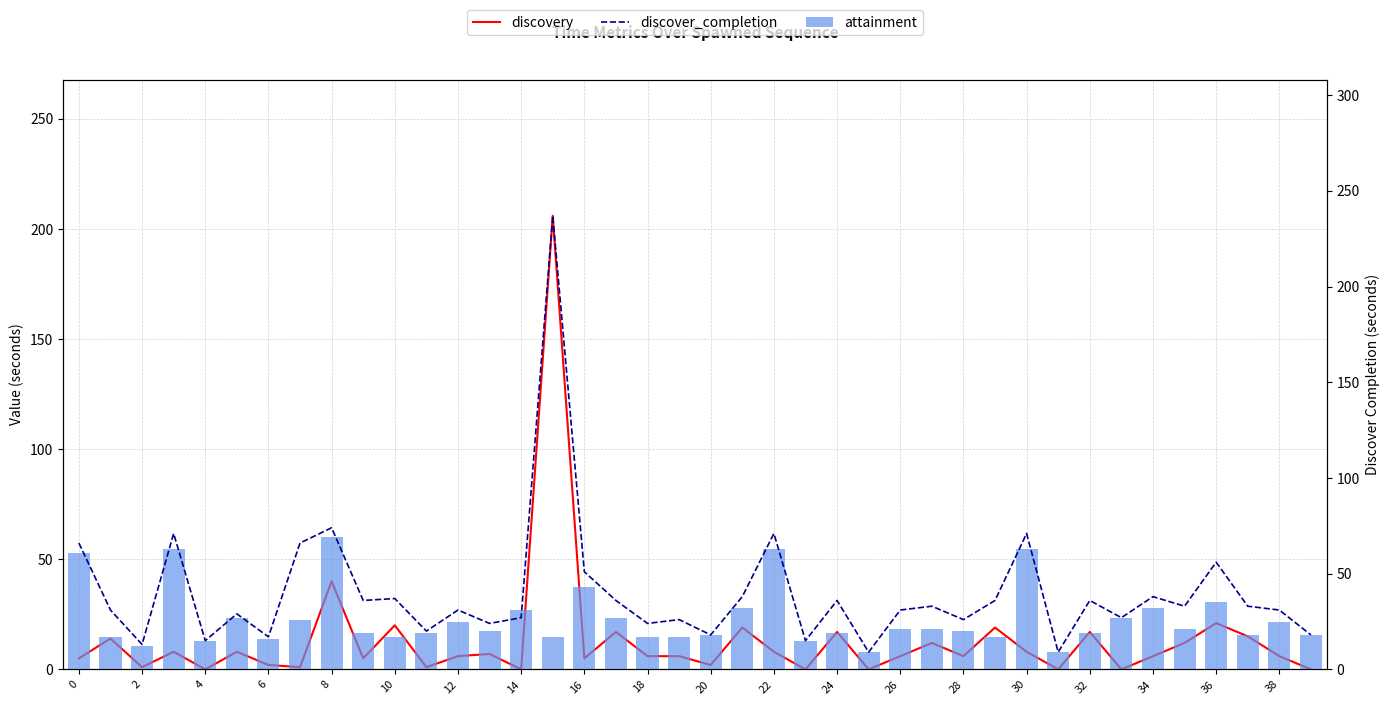

Rank the series at 24 from lowest to highest value.

discovery, attainment, discover_completion